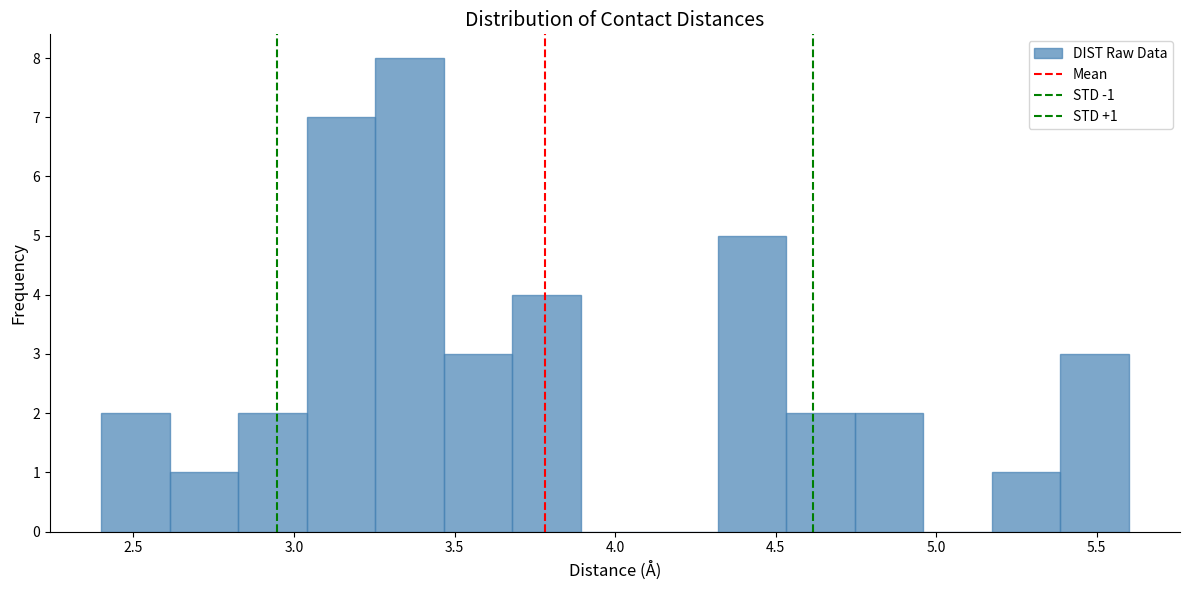

Over which range of the x-axis is the bar tallest?

3.25 to 3.45